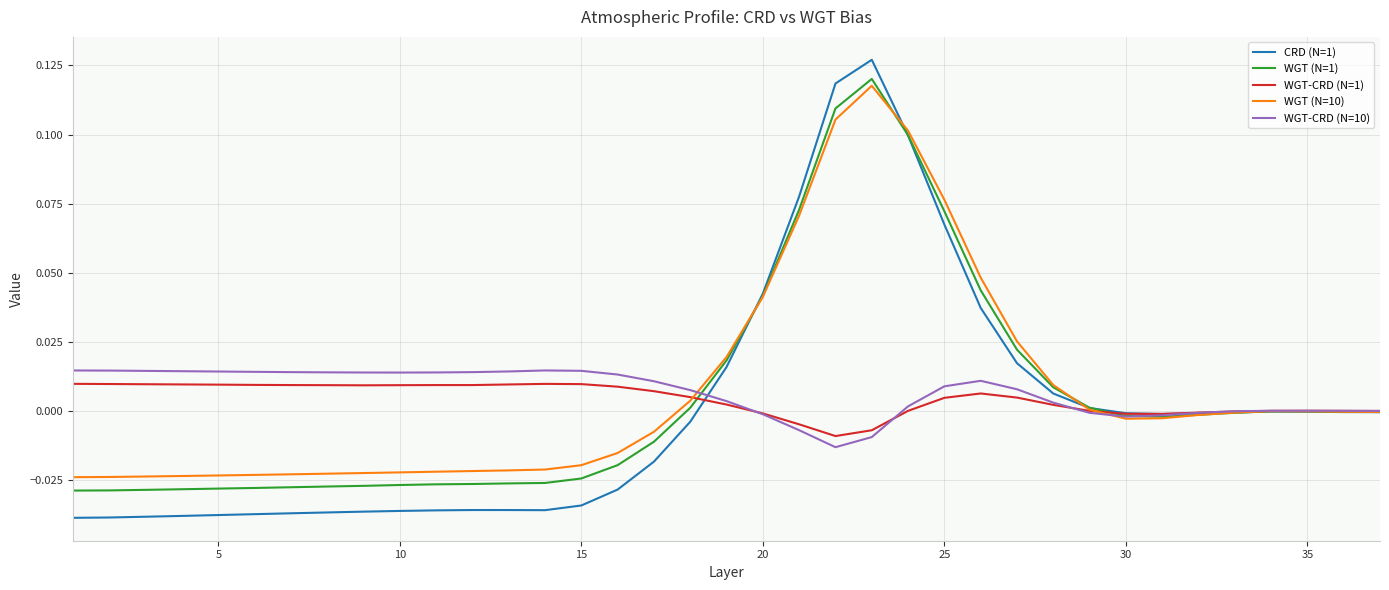

What are all the series names shown in the legend?

CRD (N=1), WGT (N=1), WGT-CRD (N=1), WGT (N=10), WGT-CRD (N=10)